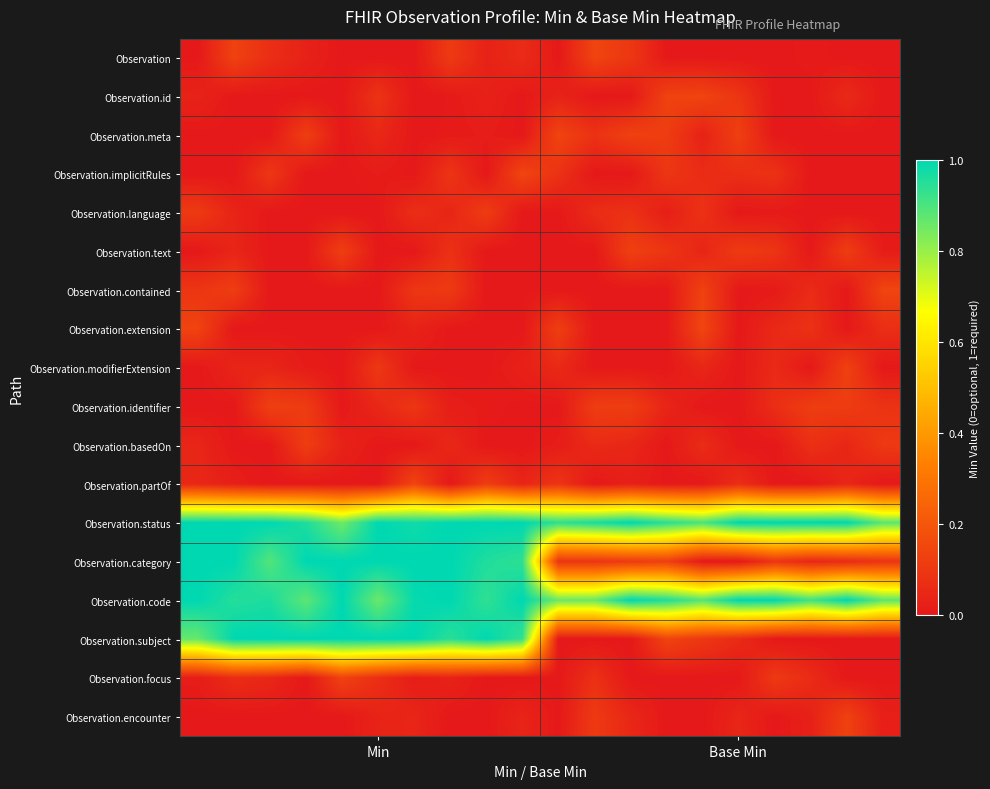

Rank the series by their maximum value, from lowest to highest.

Observation.language, Observation.basedOn, Observation.identifier, Observation.text, Observation.modifierExtension, Observation.encounter, Observation.focus, Observation.id, Observation.meta, Observation, Observation.contained, Observation.partOf, Observation.extension, Observation.implicitRules, Observation.status, Observation.category, Observation.code, Observation.subject